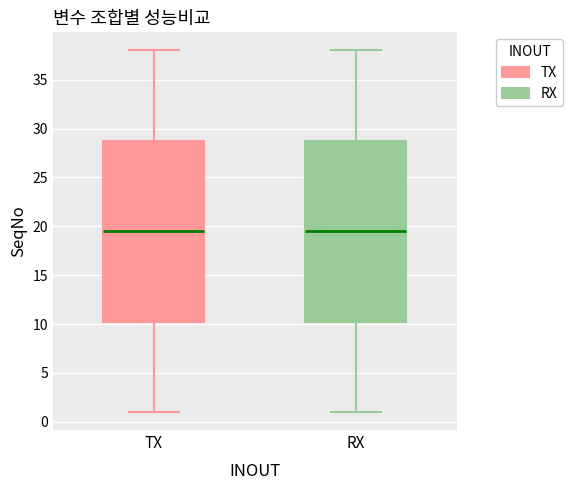

Reading left to right, transcribe this box plot: for each box, give where its median line is, the range the box spans, and where its two whiskers end, as read against the y-axis. The values are not printed on the chart, so give them approximately, as read against the axis.

TX: median 19.5, box 10.5 to 29.0, whiskers 1.0 to 38.0
RX: median 19.5, box 10.5 to 29.0, whiskers 1.0 to 38.0